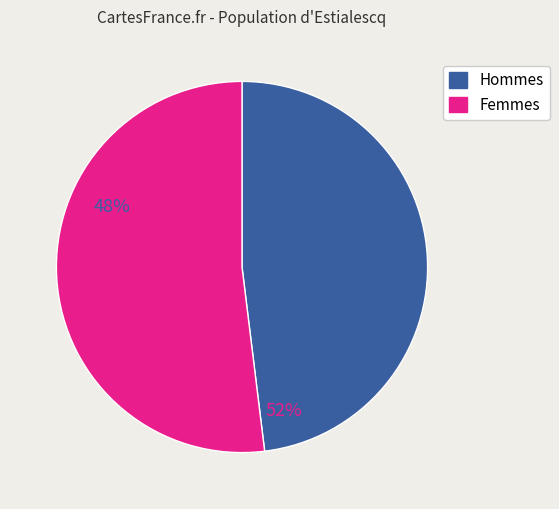

Which slice is the largest?

Femmes